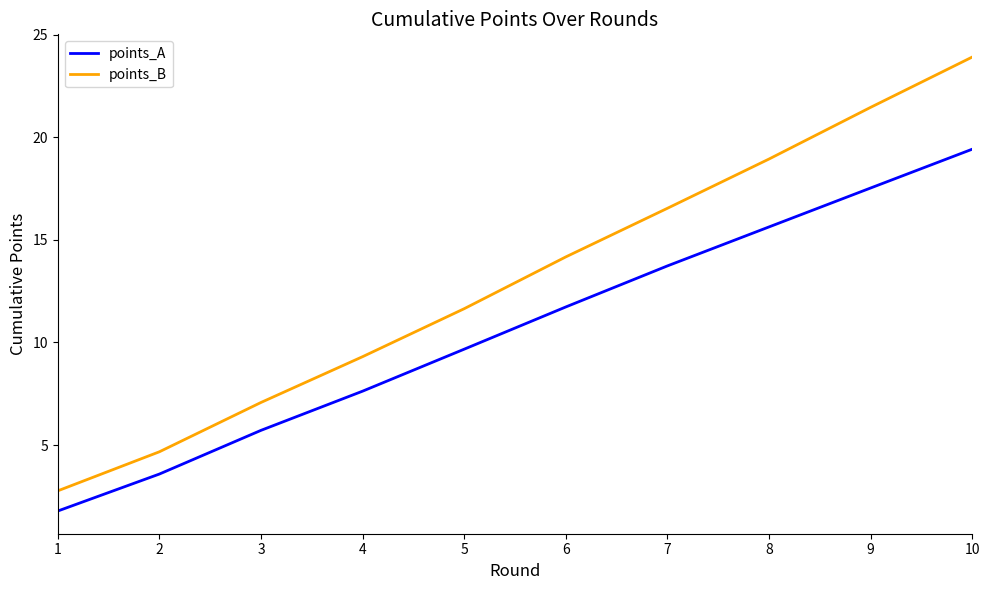

What is the minimum value shown in the chart?

1.8